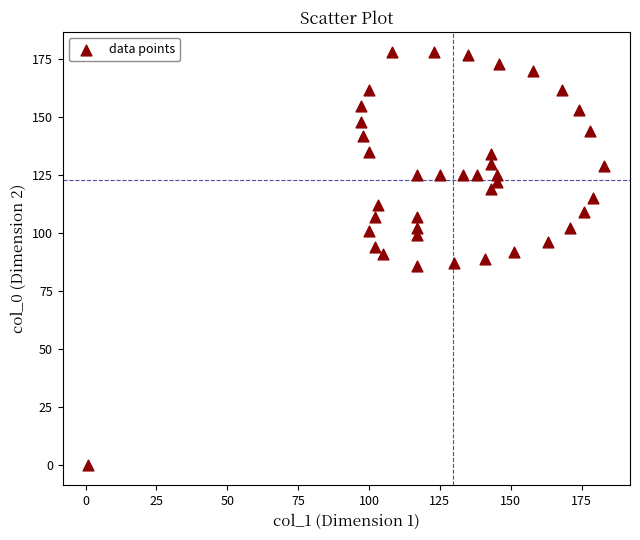

What is the range of X values (max minus min)?

182